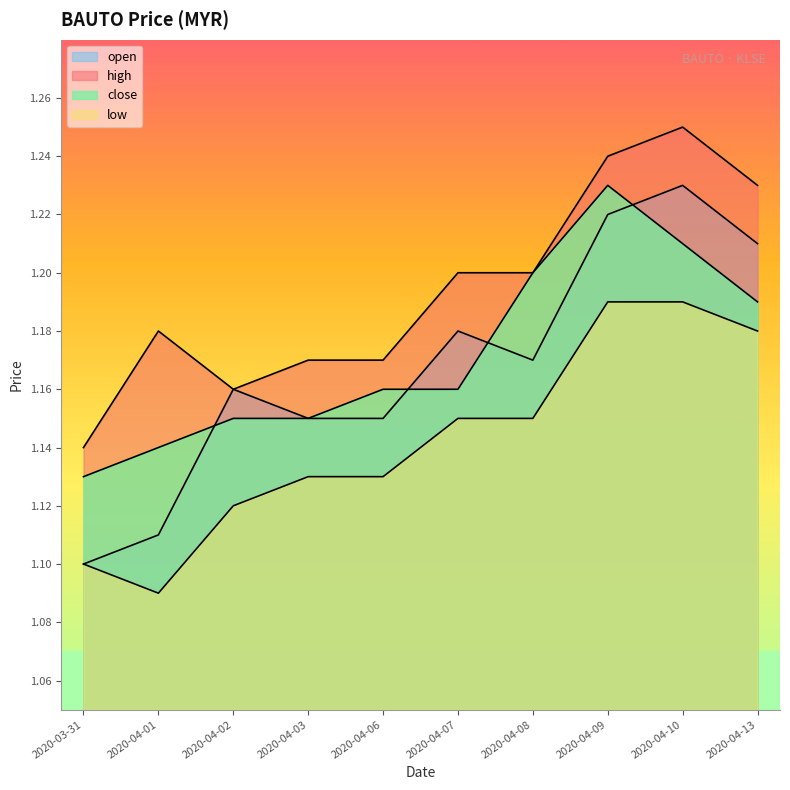

True or false: close and low intersect in this chart.

False